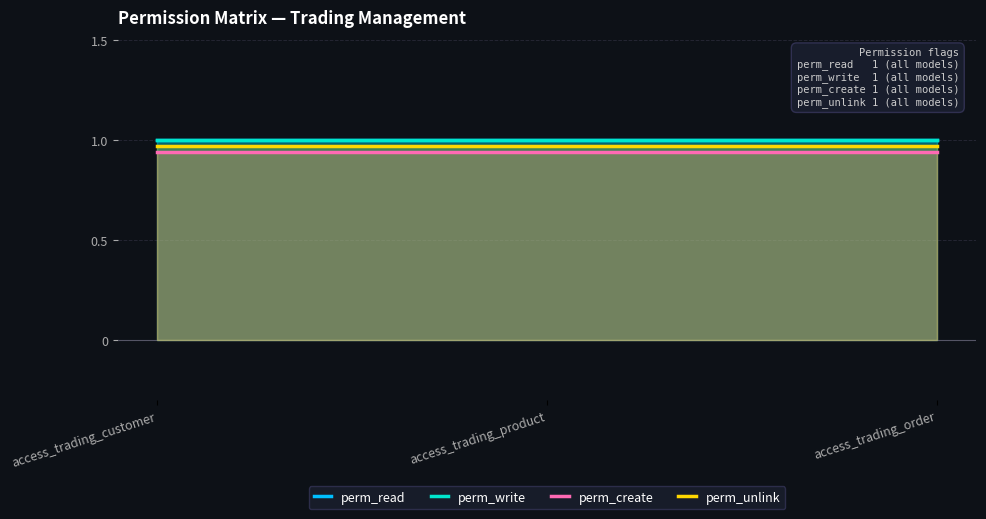

What are all the series names shown in the legend?

perm_read, perm_write, perm_create, perm_unlink